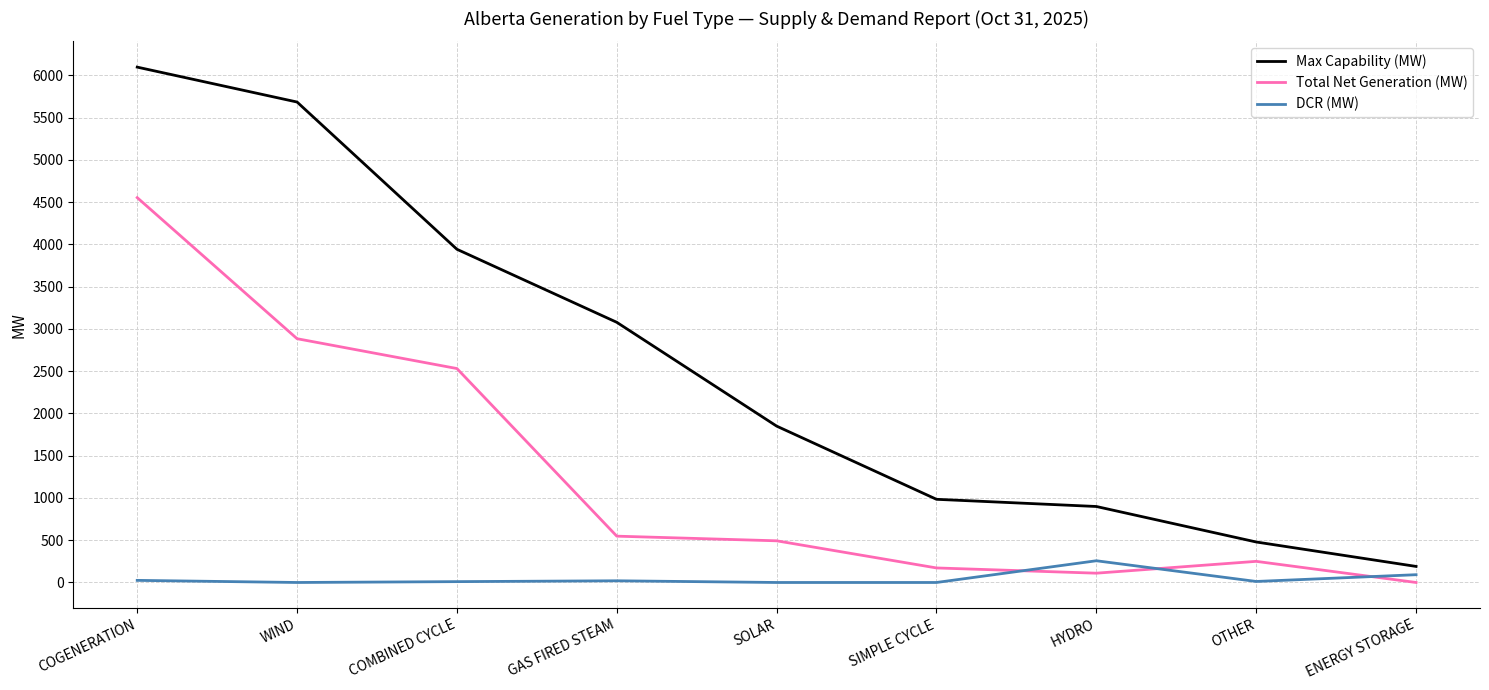

Rank the series at HYDRO from highest to lowest value.

Max Capability (MW), DCR (MW), Total Net Generation (MW)